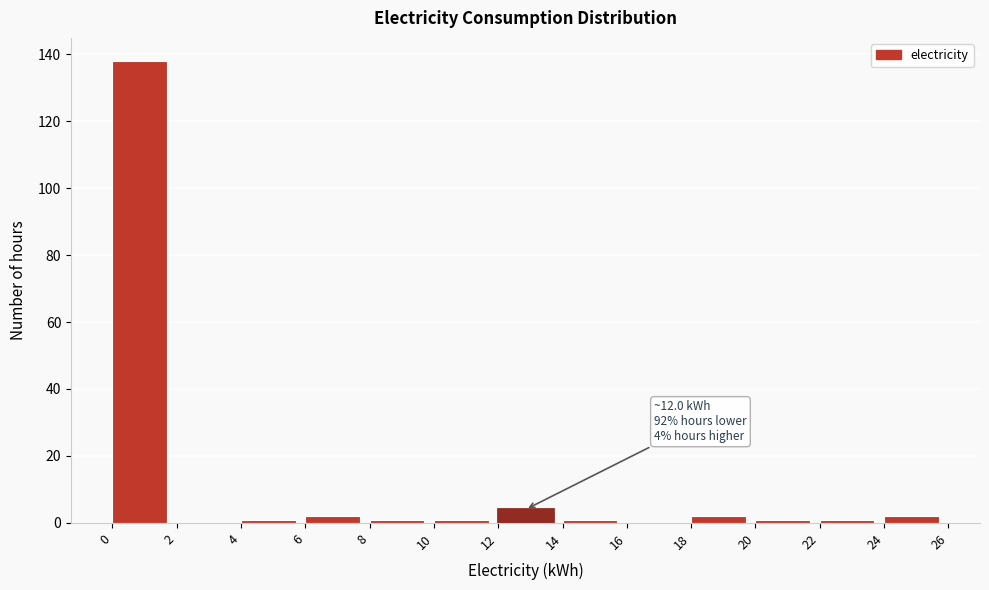

Which range on the x-axis has the tallest bar?

0 to 2